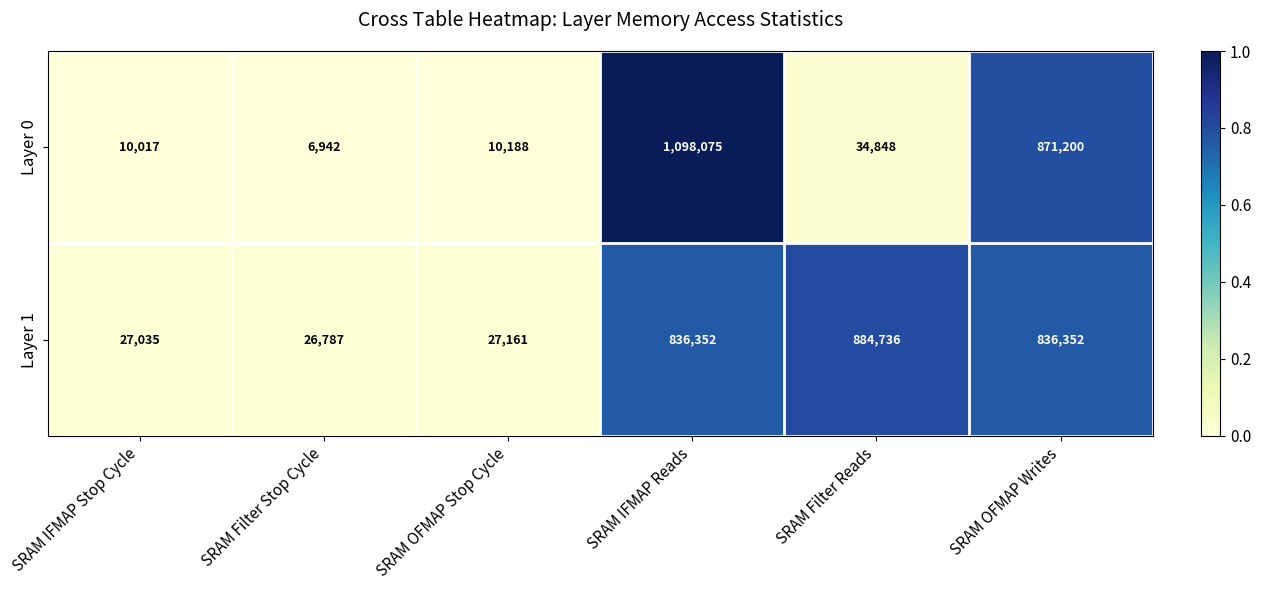

Reading left to right, extract all data points from this chart.

Layer 0: 10017	6942	10188	1098075	34848	871200
Layer 1: 27035	26787	27161	836352	884736	836352